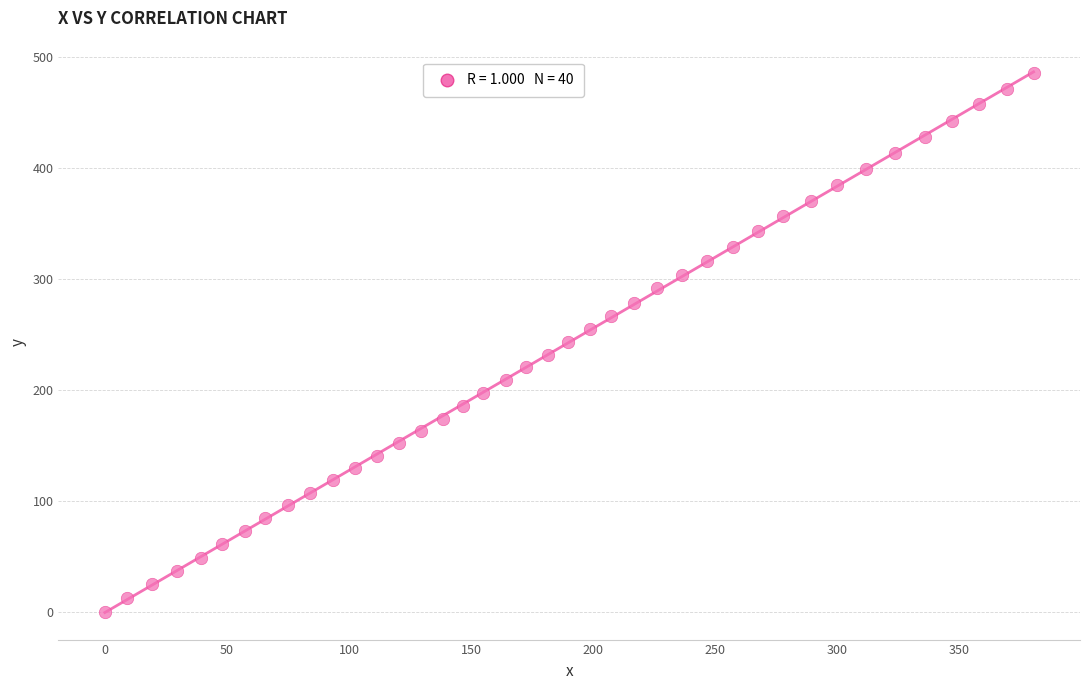

What is the range of X values (max minus min)?

380.5